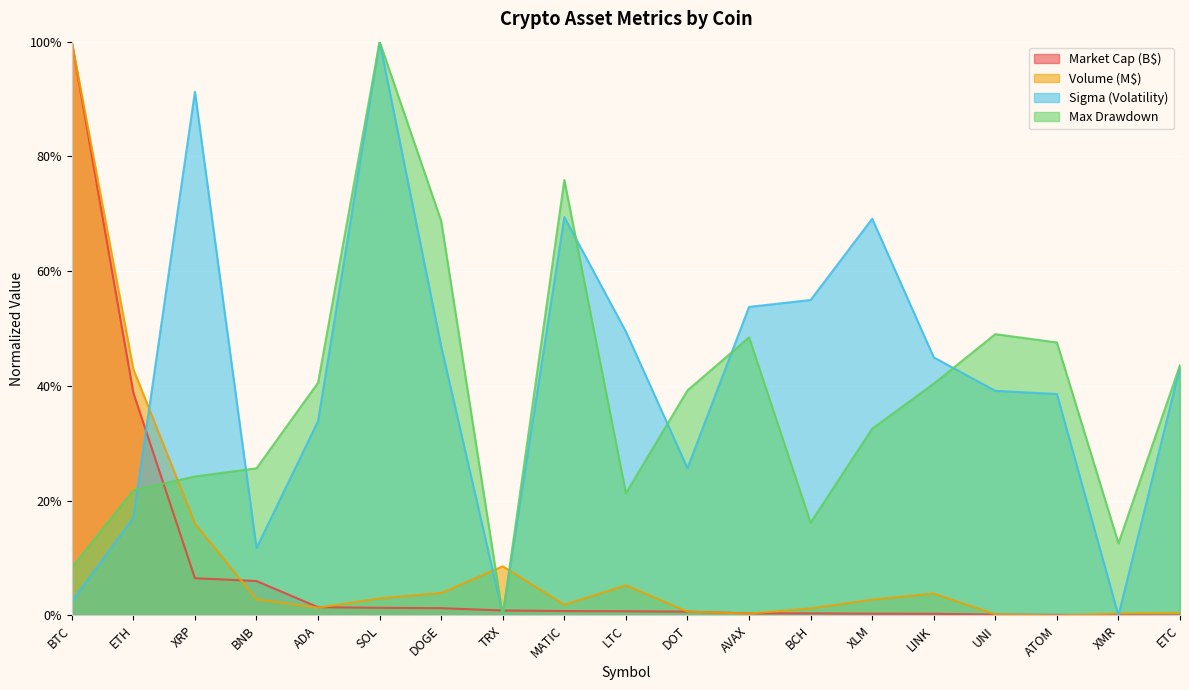

What are all the series names shown in the legend?

Market Cap (B$), Volume (M$), Sigma (Volatility), Max Drawdown